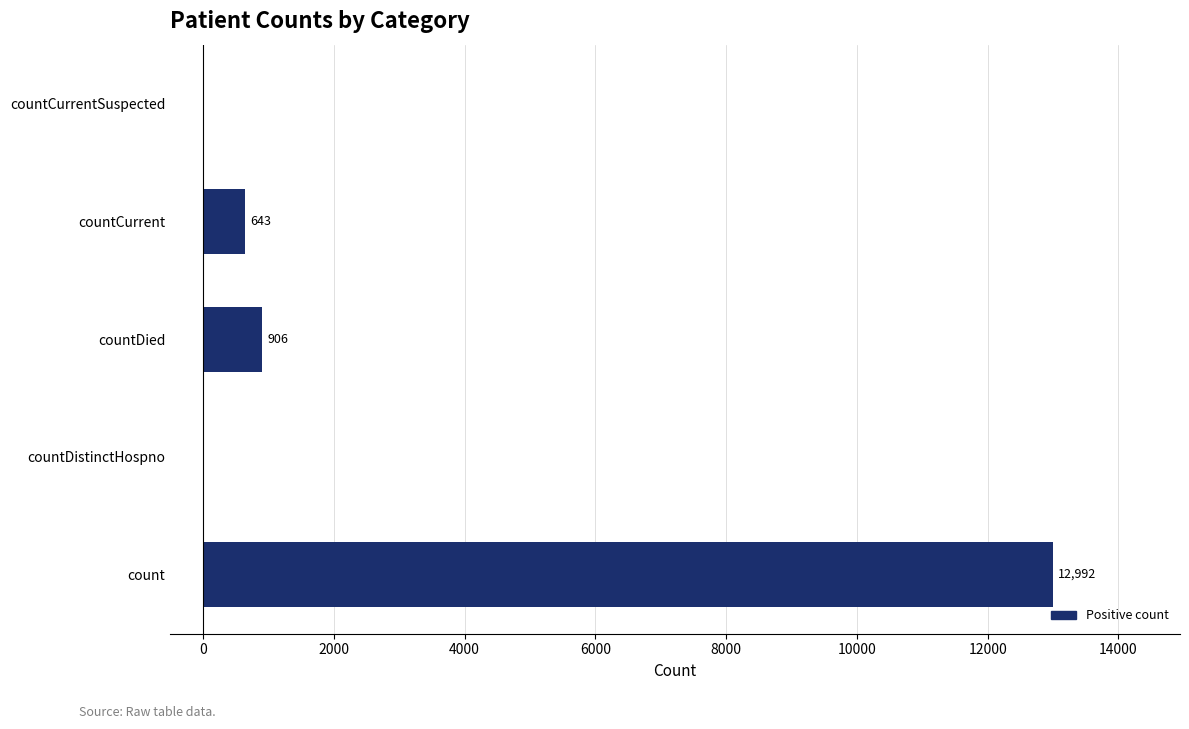

How many positive values are there?

3